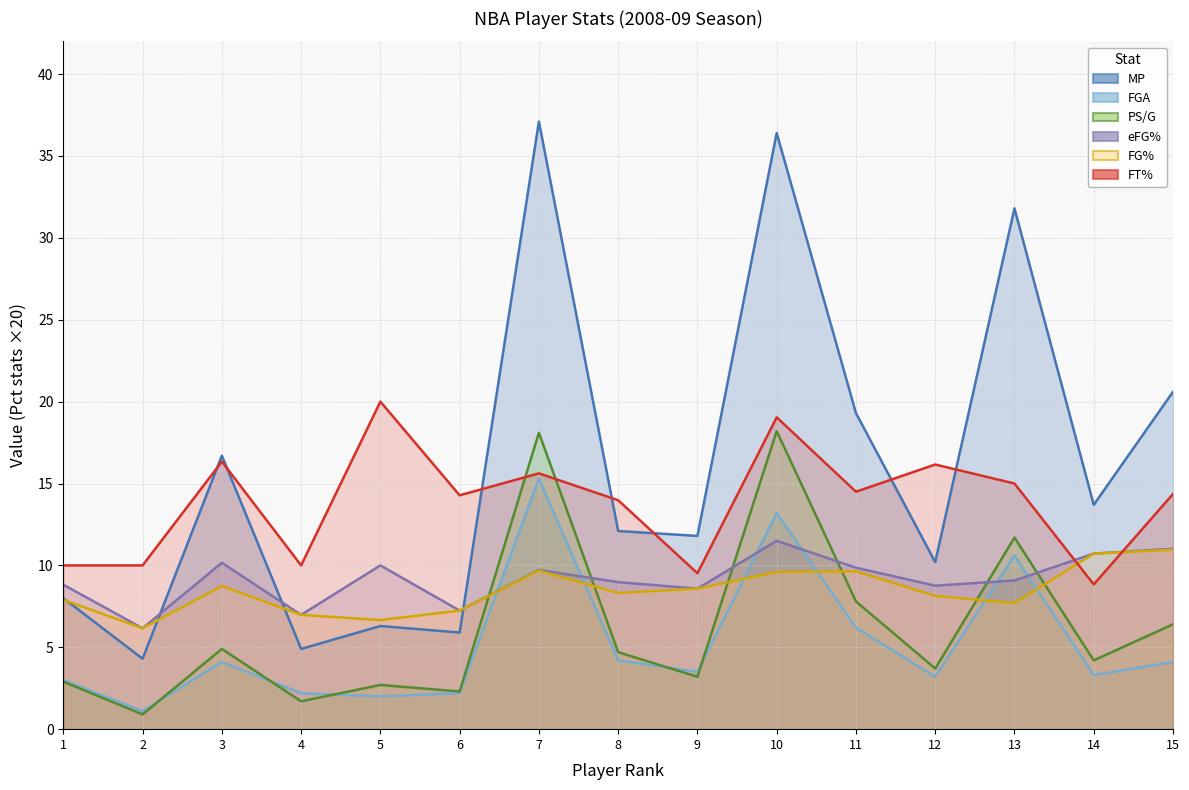

At which label does FGA (line) reach its peak?

7